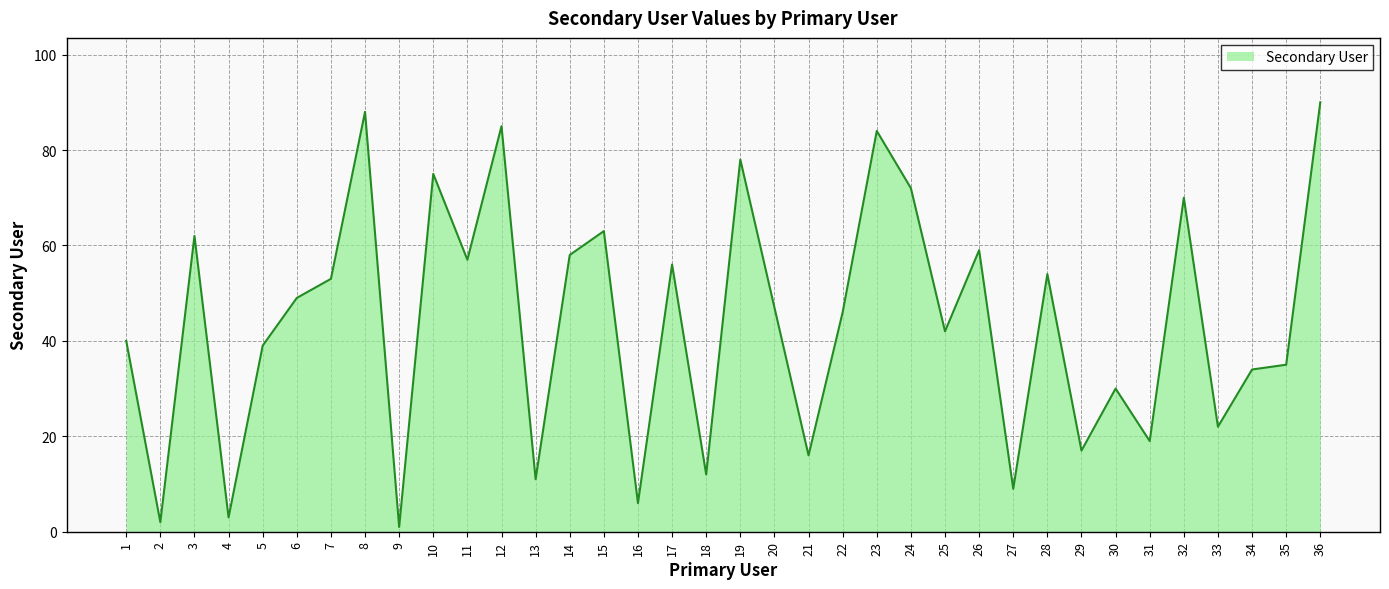

How many values are below 47?

18